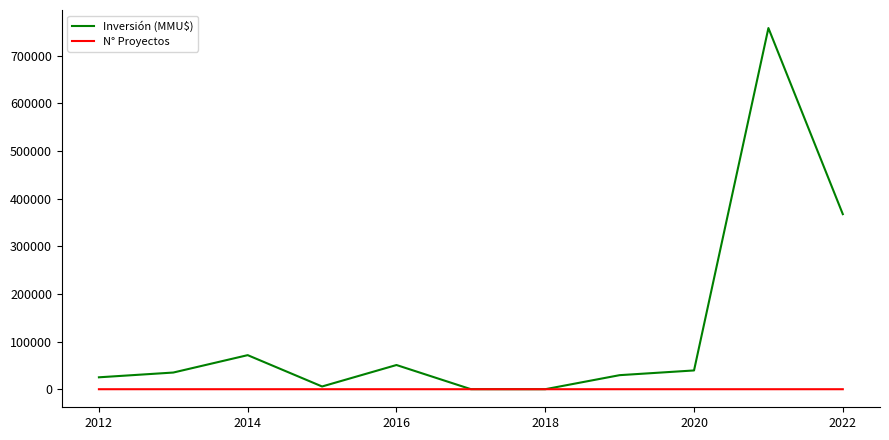

List the series in order of their peak value, highest first.

Inversión (MMU$), N° Proyectos